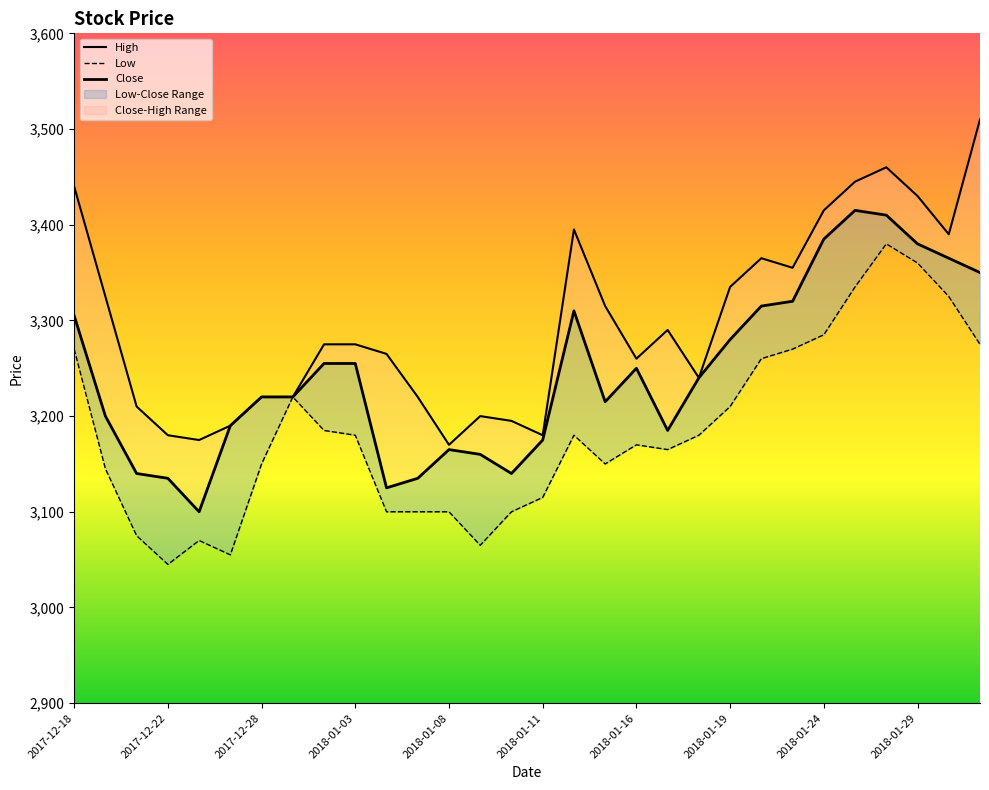

How many data points in Low are above 3180?

12